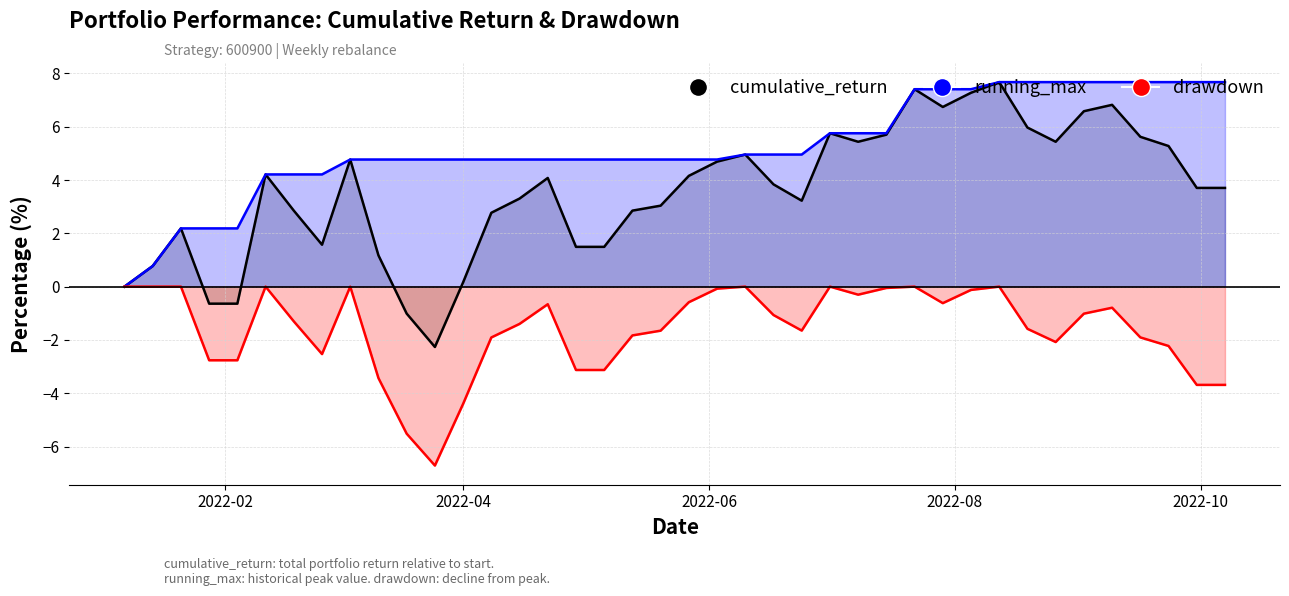

True or false: drawdown has a value of -1.2 at 36.

False